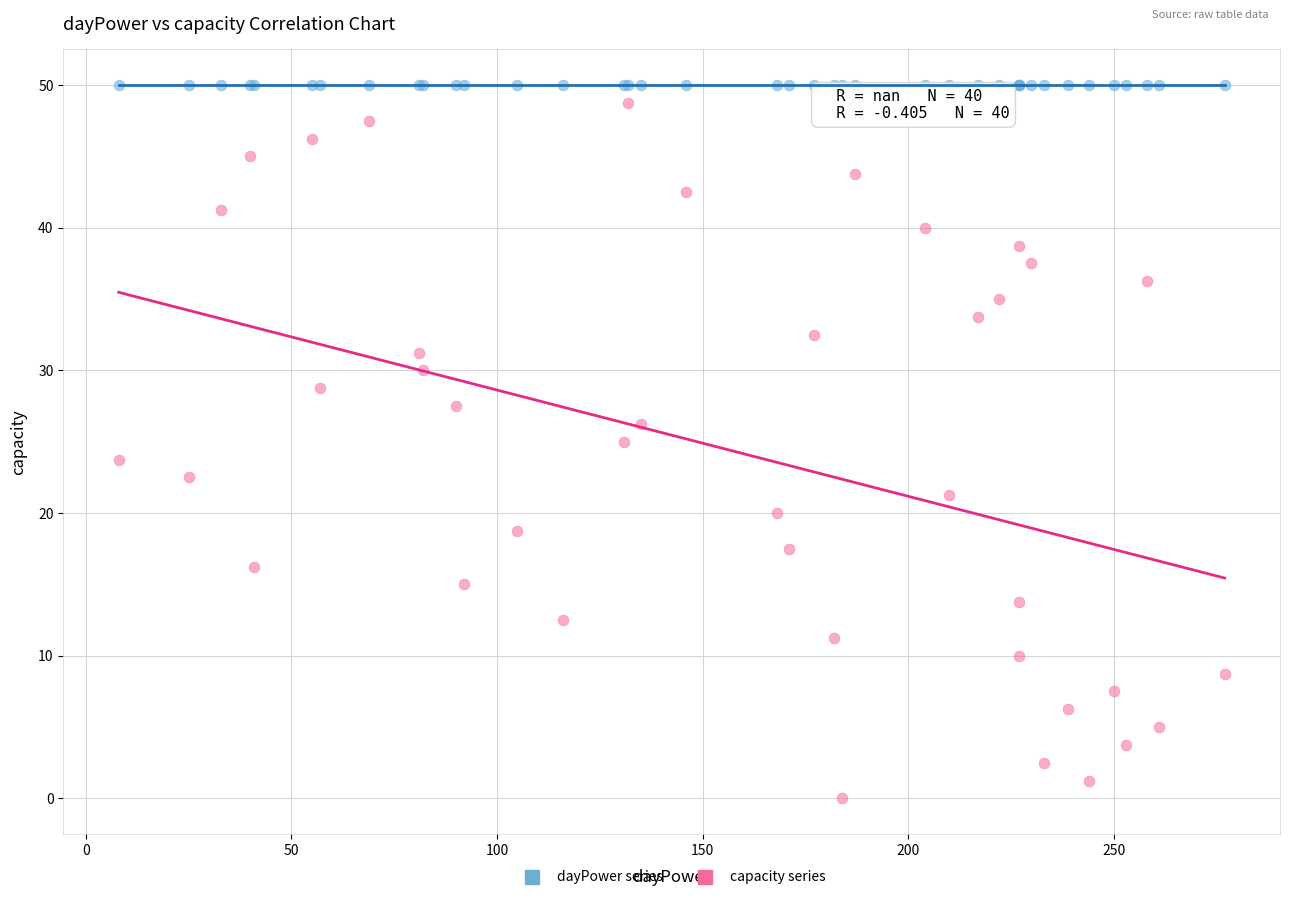

Which series contains the lowest Y value?

capacity series